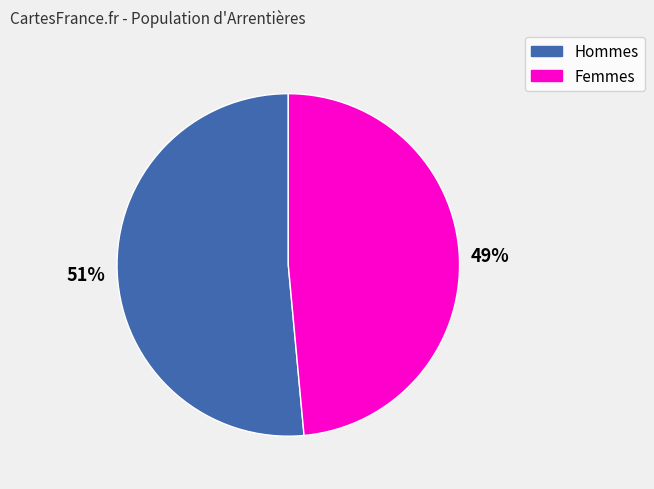

Does any single category account for the majority?

Yes